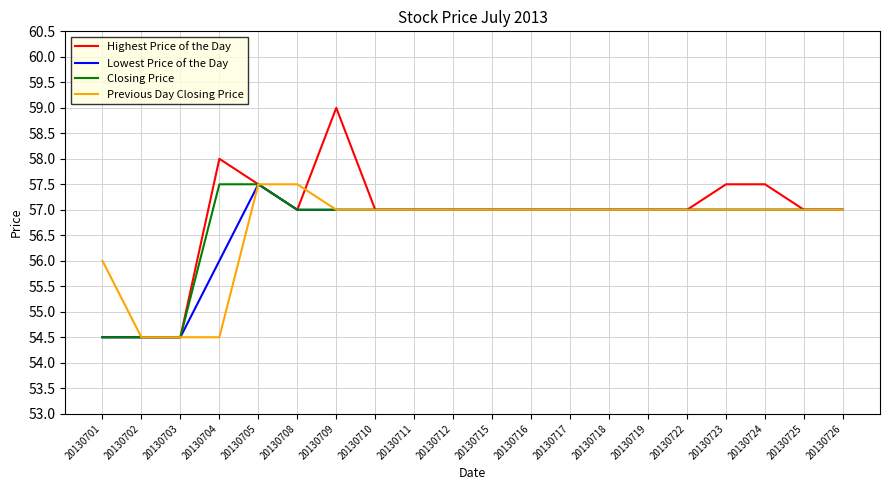

True or false: Highest Price of the Day has a value of 14.7 at 20130701.

False